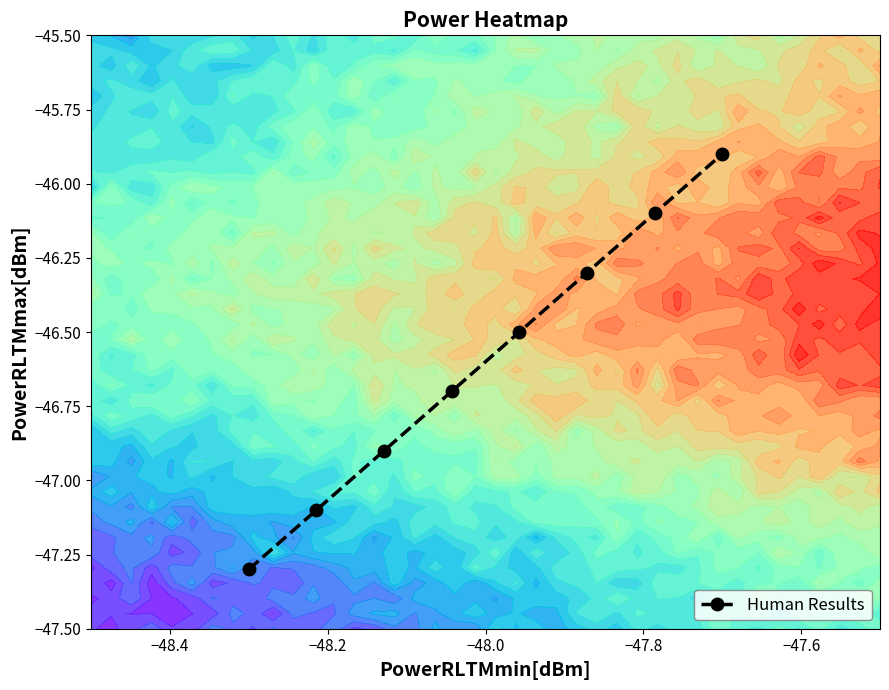

Which has a higher value, −48.0 or 7?

7